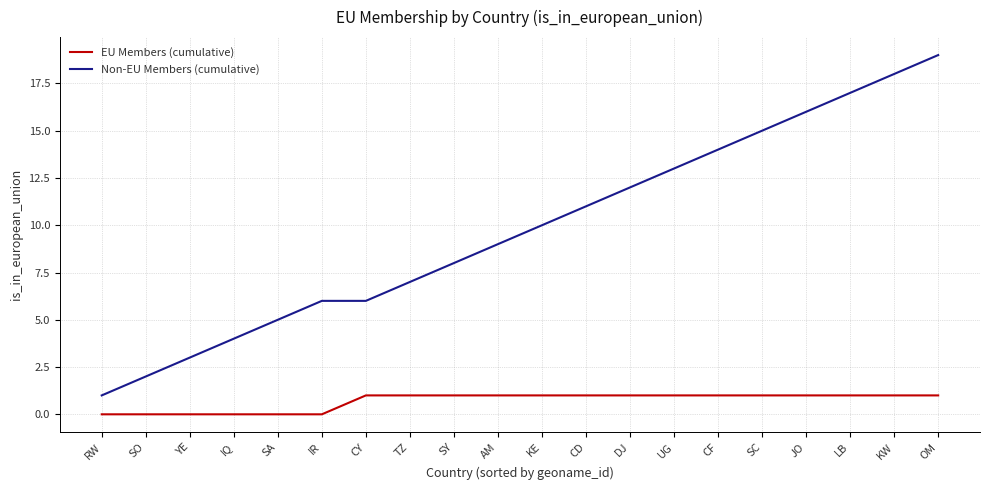

Between CD and SC, which series saw the biggest shift?

Non-EU Members (cumulative)